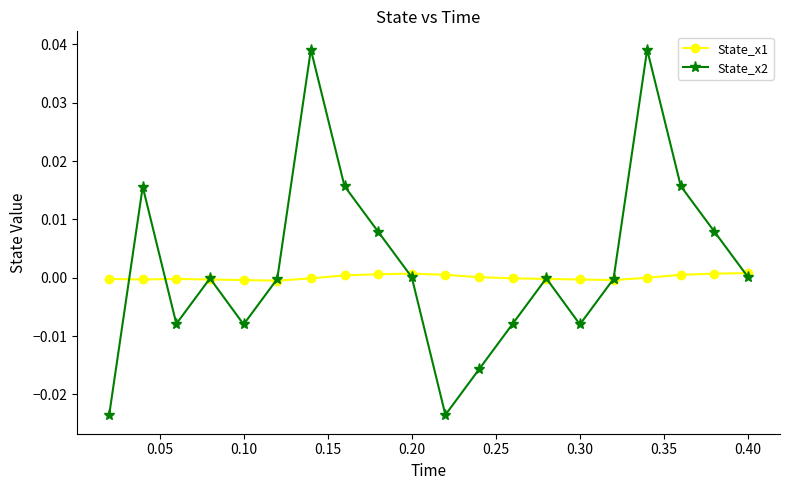

How many series are shown in this chart?

2